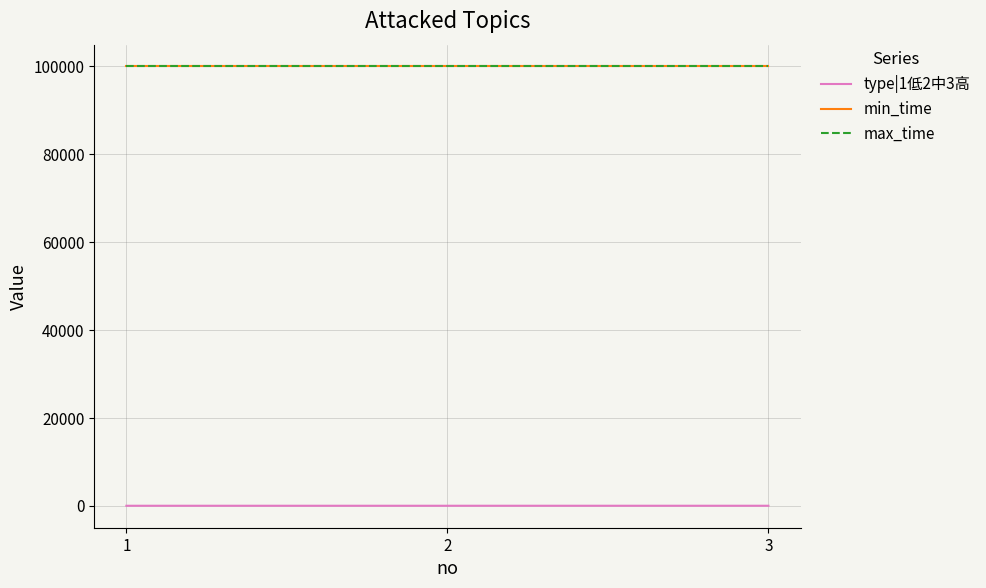

Reading right to left, list all the values displayed in this chart.

type|1低2中3高: 3	2	1
min_time: 99999	99999	99999
max_time: 99999	99999	99999